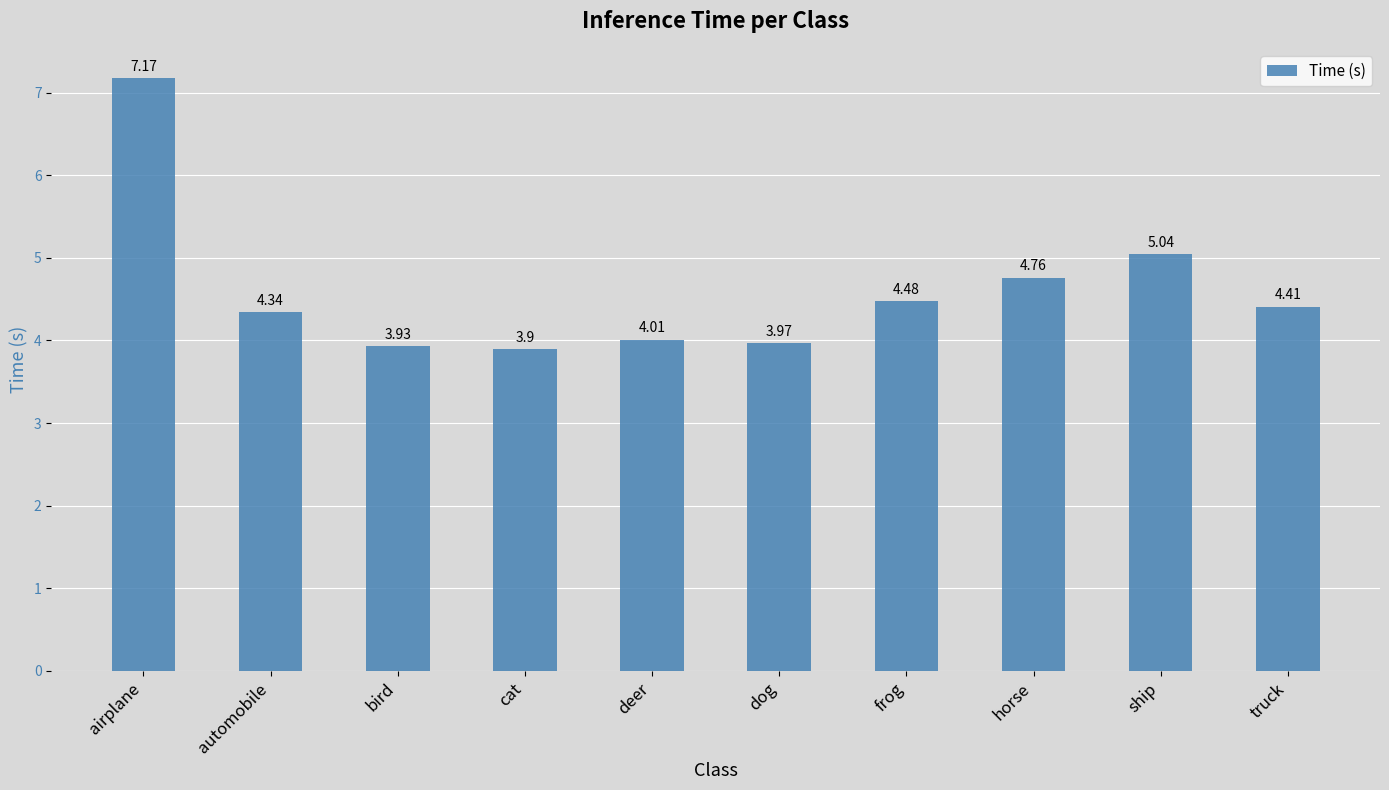

List the labels in order of value, largest first.

airplane, ship, horse, frog, truck, automobile, deer, dog, bird, cat